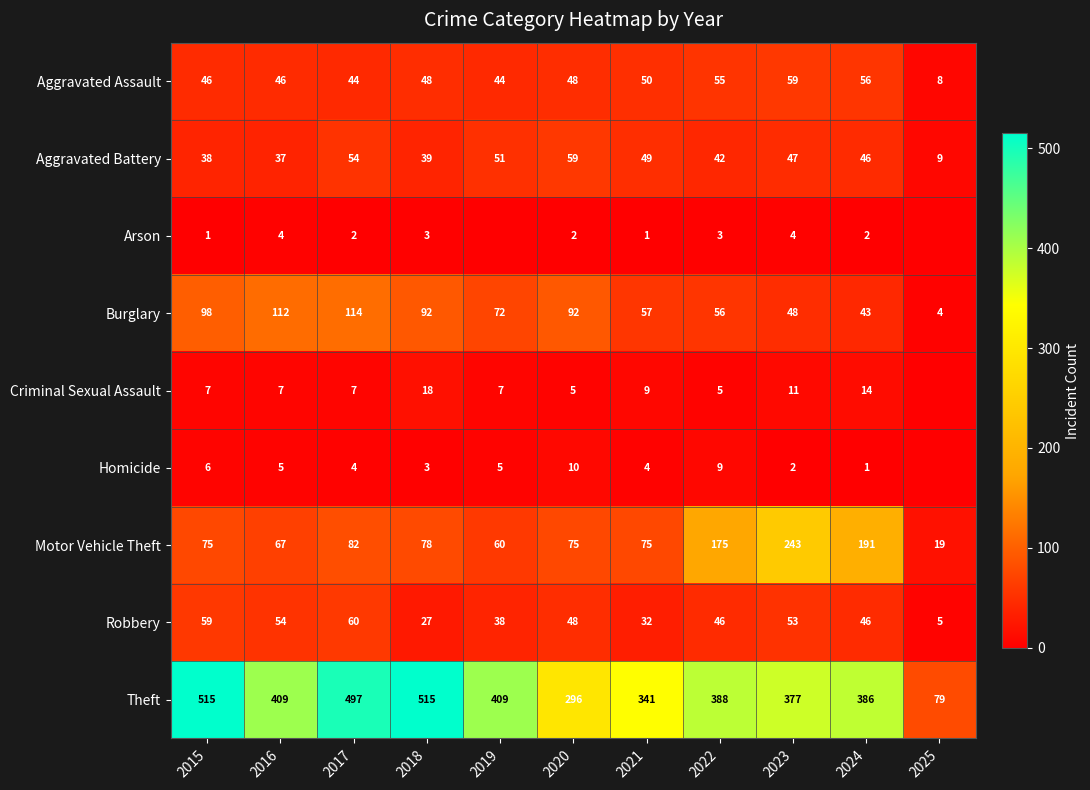

Read the Aggravated Battery value at 2015.

38